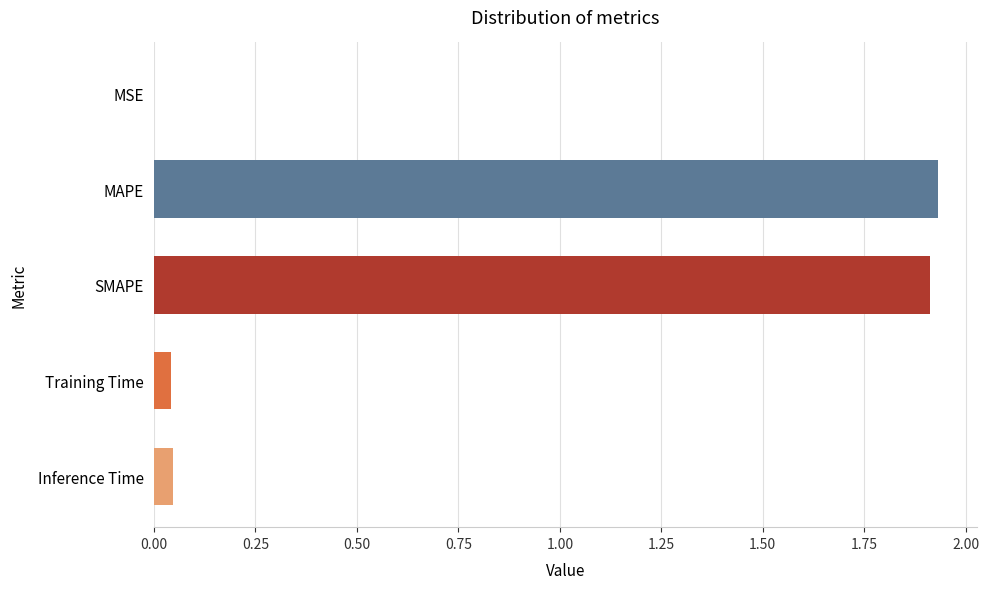

The value at MSE is 0.0. True or false?

True